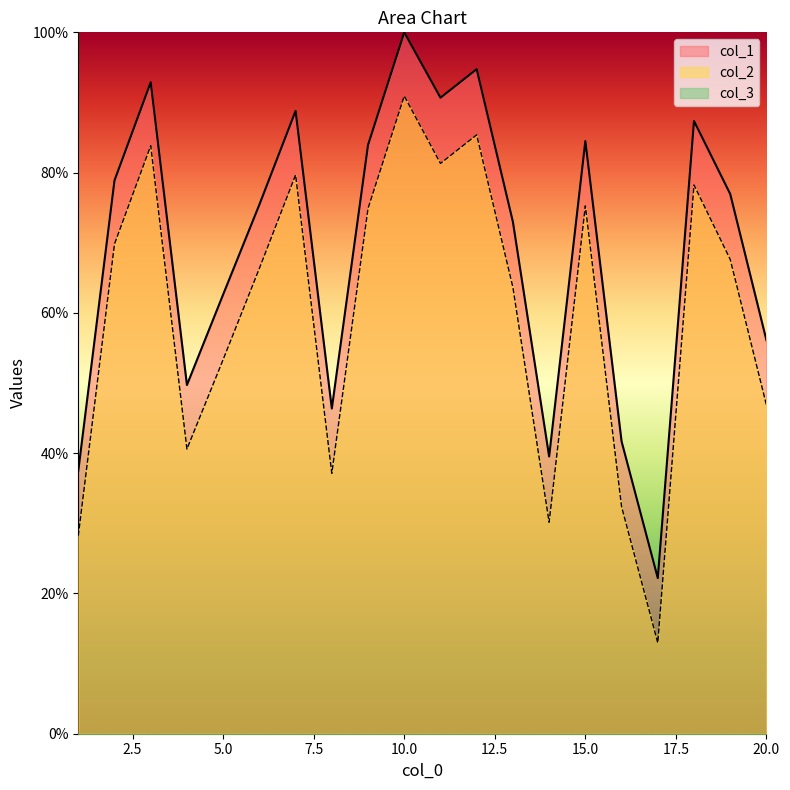

How many values in the col_2 series exceed 67?

10